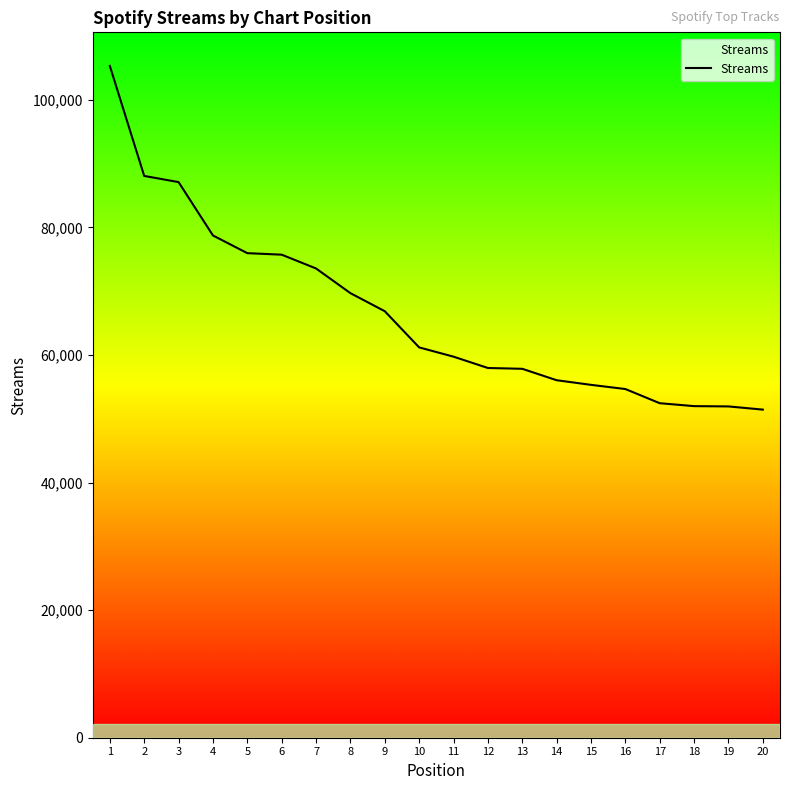

What is the change in value from 2 to 16?

-33402